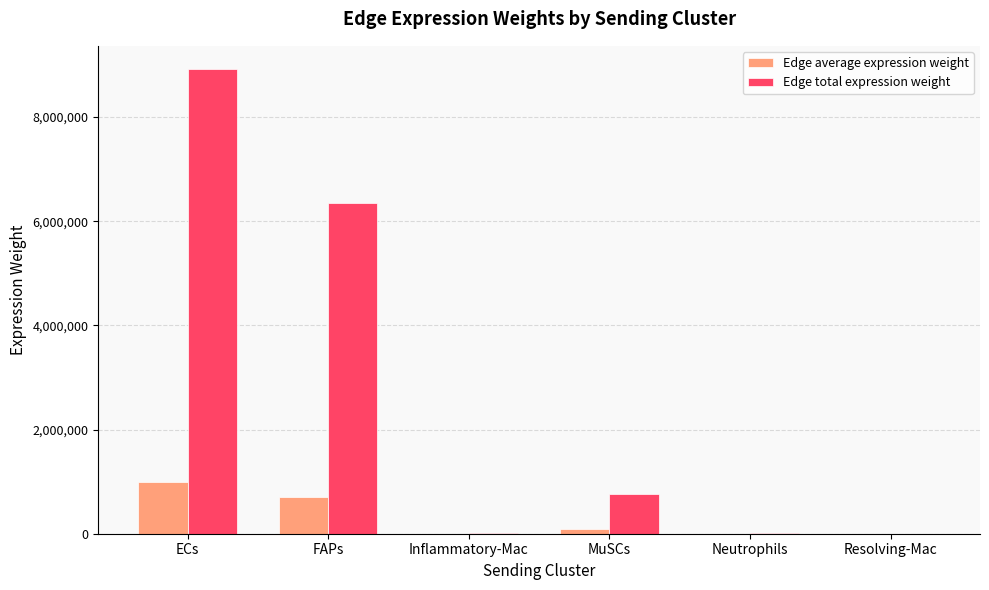

Which category has the highest value across all series?

ECs